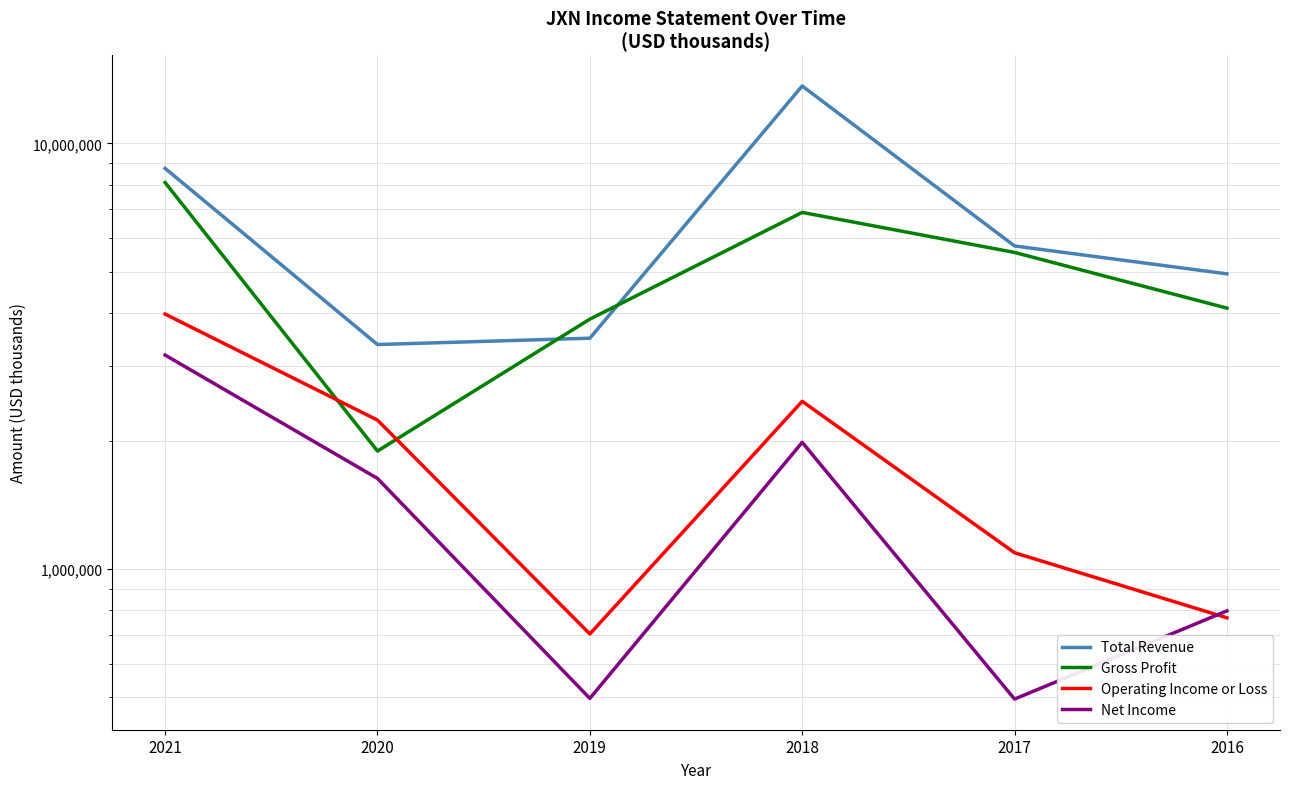

Where is the first local minimum for Net Income?

2019